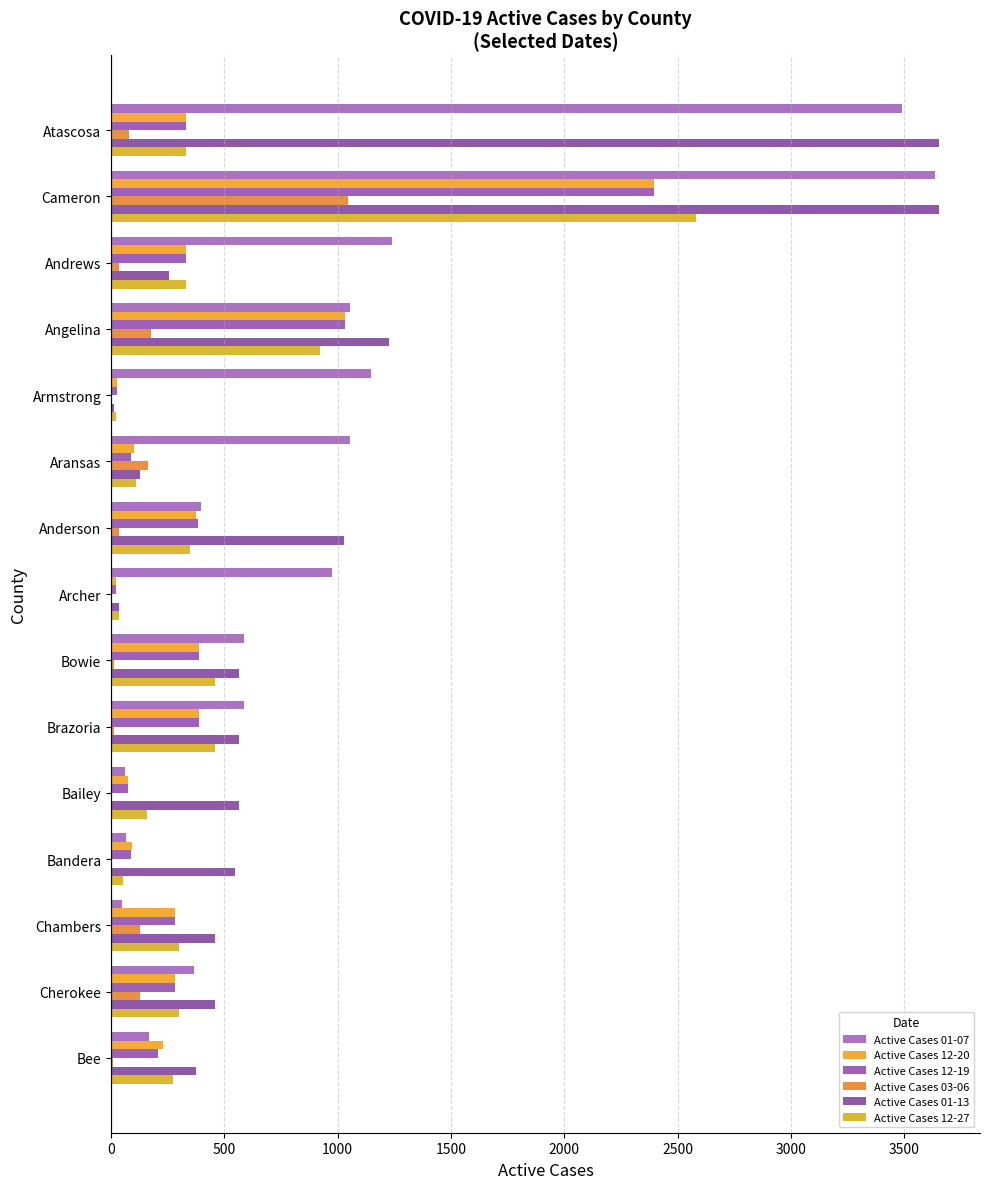

What is the difference between the maximum and minimum values in the Active Cases 01-07 series?

3590